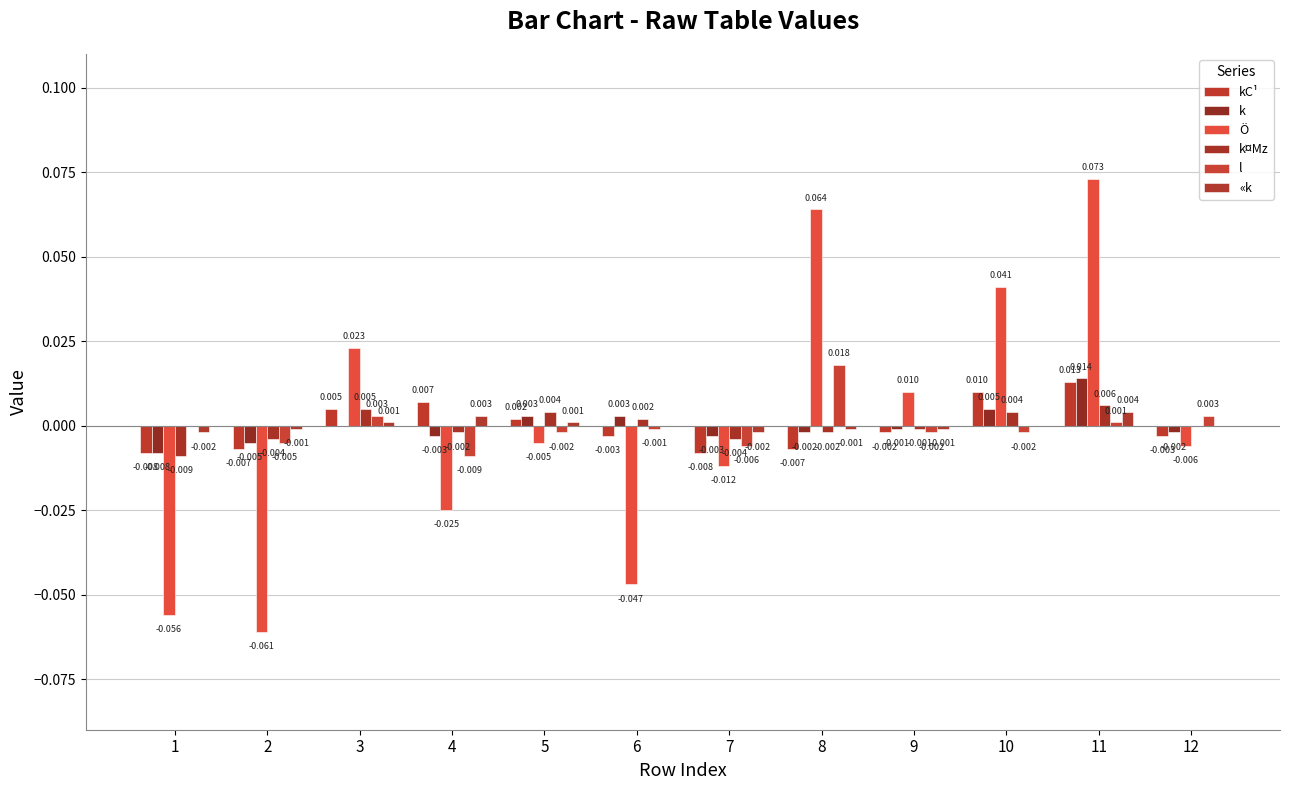

How many positive values does the kC¹ series have?

5